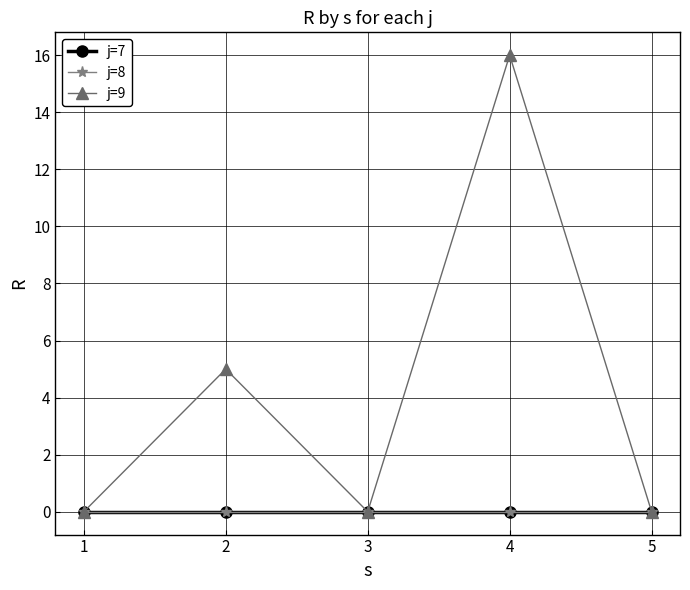

Is this an area chart (filled region under the line)?

No